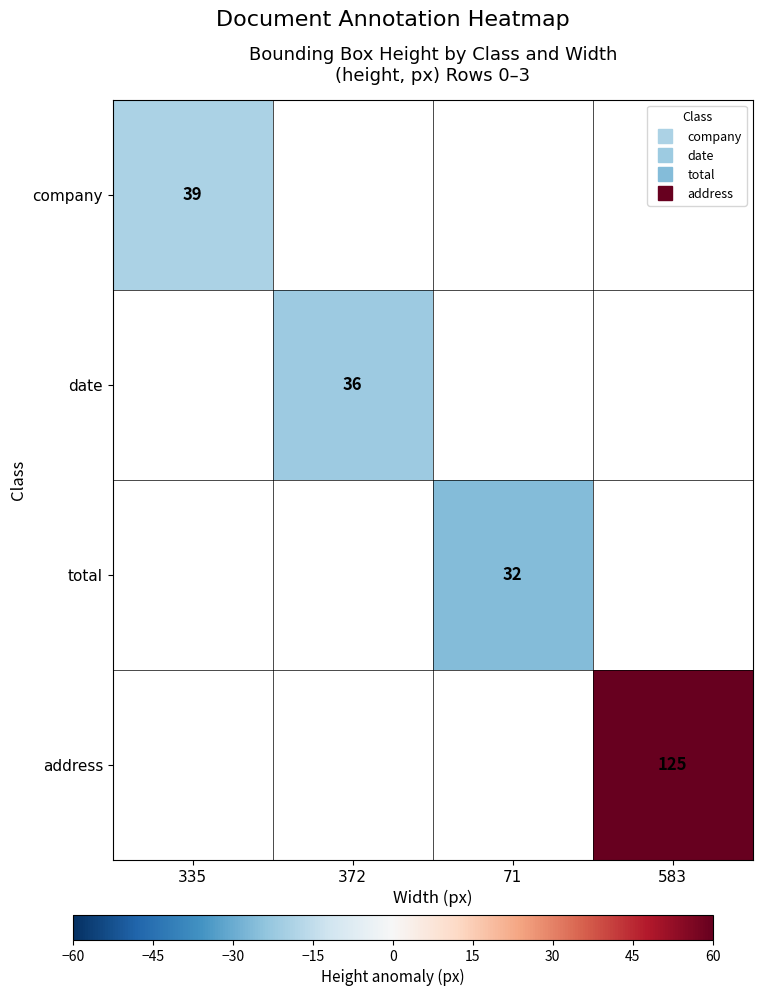

List the labels in order of date value, largest first.

335, 372, 71, 583